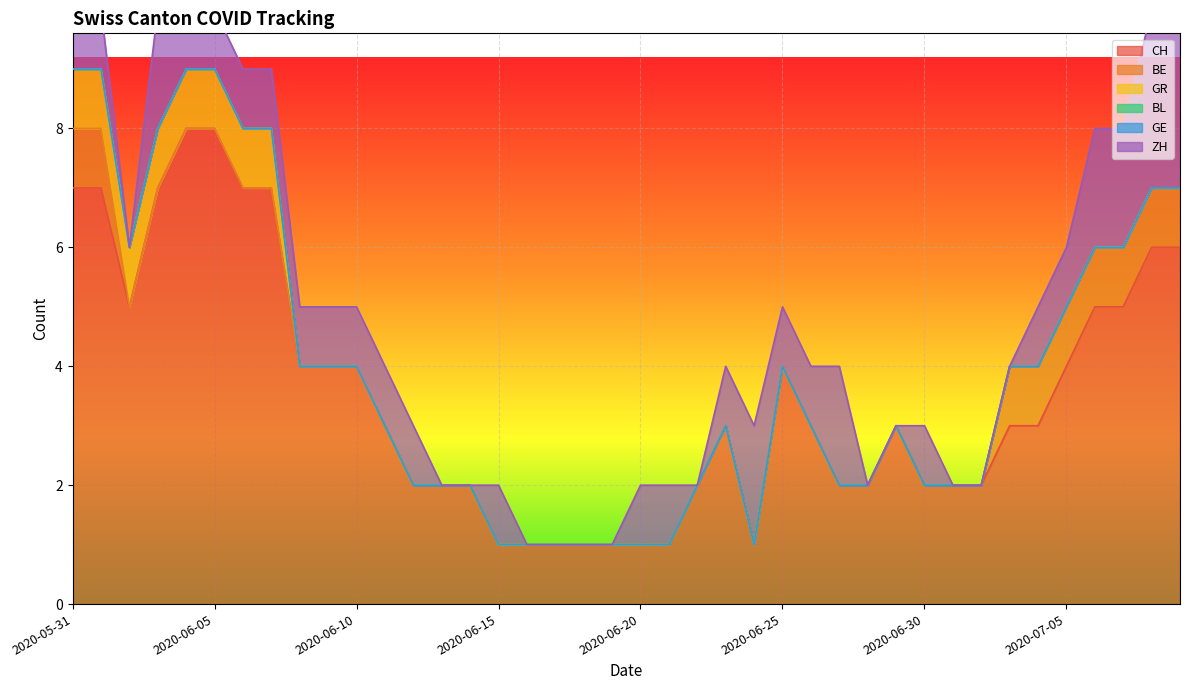

What is the label of the 32nd point from the right?

2020-06-08